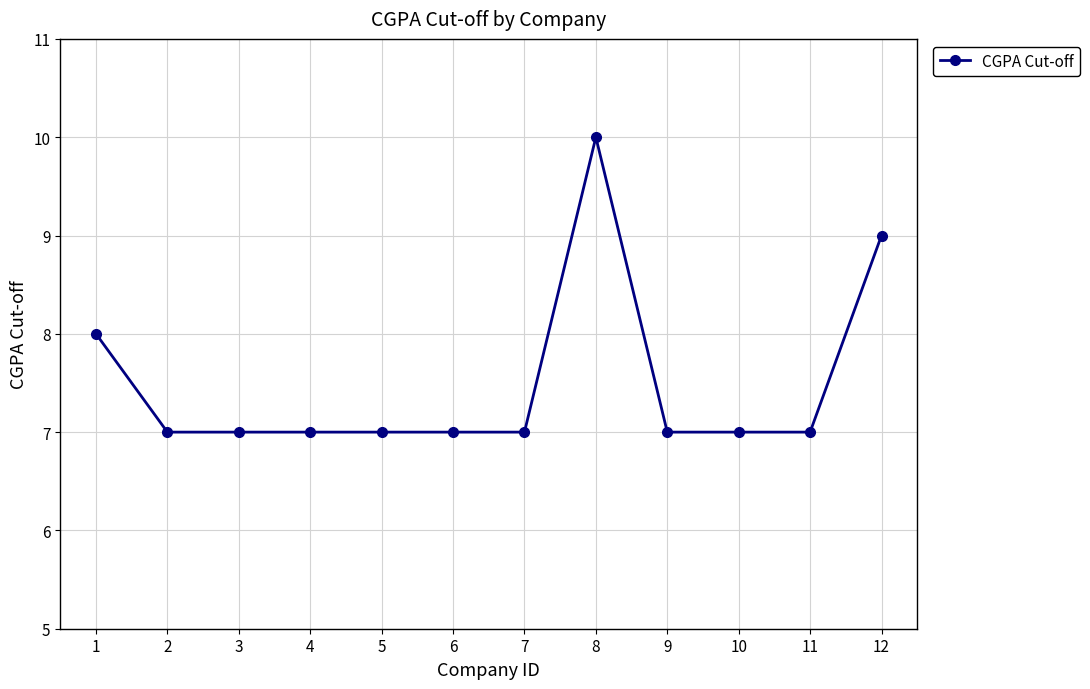

Reading left to right, list all the values displayed in this chart.

1=8	2=7	3=7	4=7	5=7	6=7	7=7	8=10	9=7	10=7	11=7	12=9